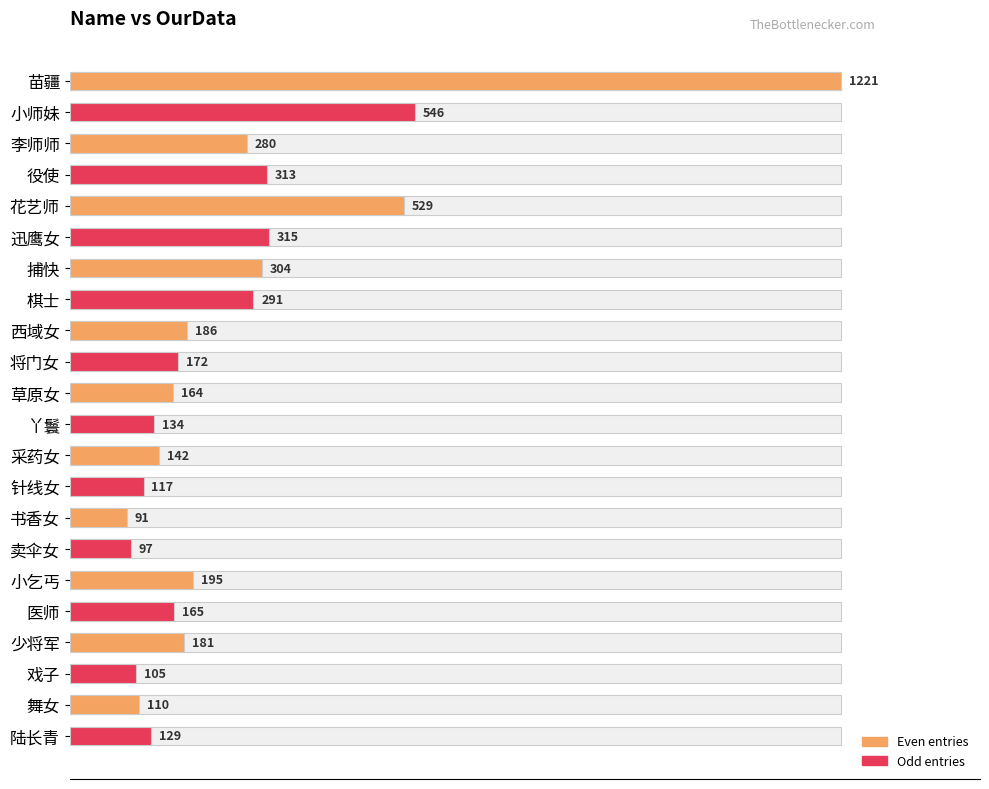

What is the difference between the maximum and minimum values?

1130